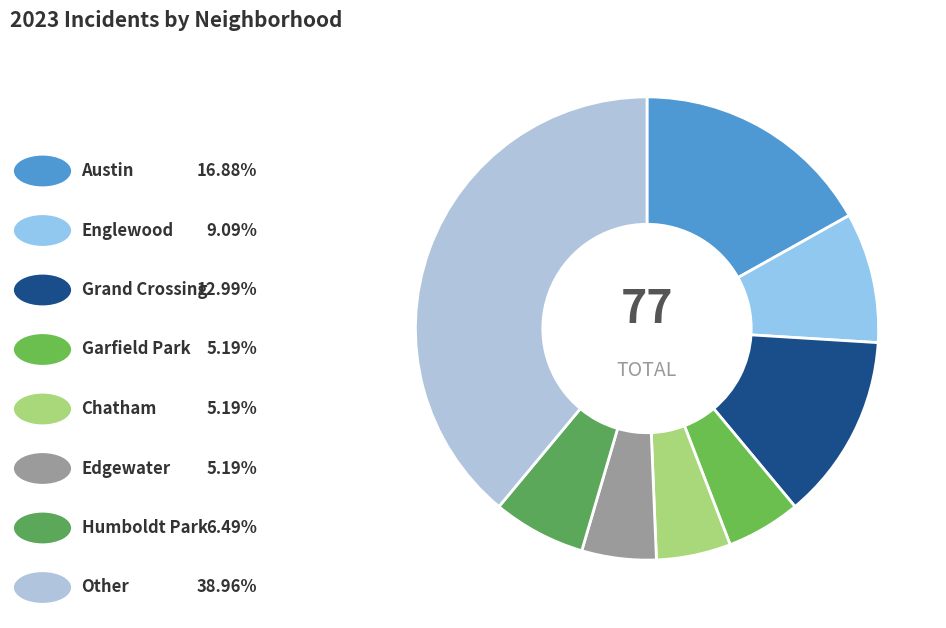

How many slices are in this pie chart?

8